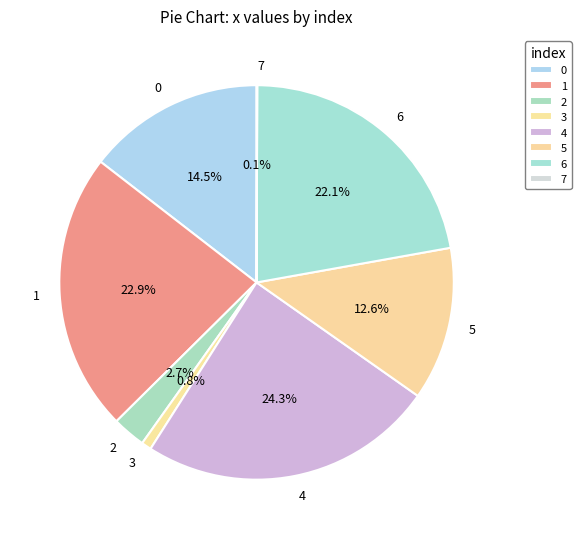

Is the sum of 0 and 3 greater than half?

No